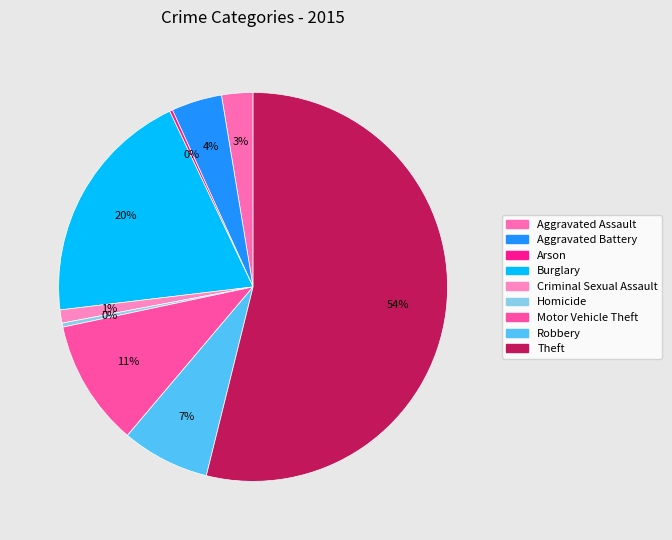

Rank the categories by value from lowest to highest.

Arson, Homicide, Criminal Sexual Assault, Aggravated Assault, Aggravated Battery, Robbery, Motor Vehicle Theft, Burglary, Theft